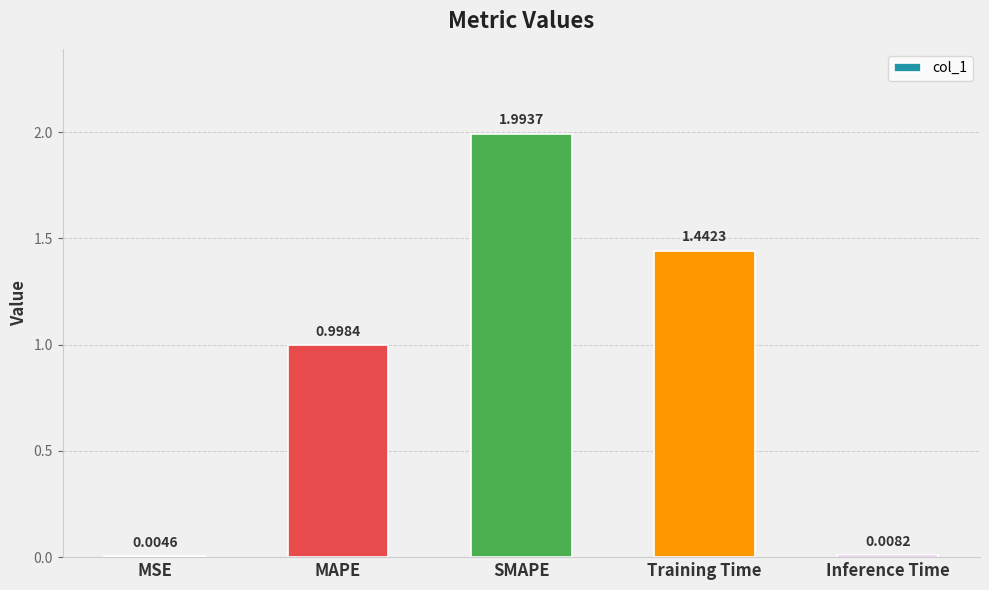

At which category does the chart reach its peak across all series?

SMAPE